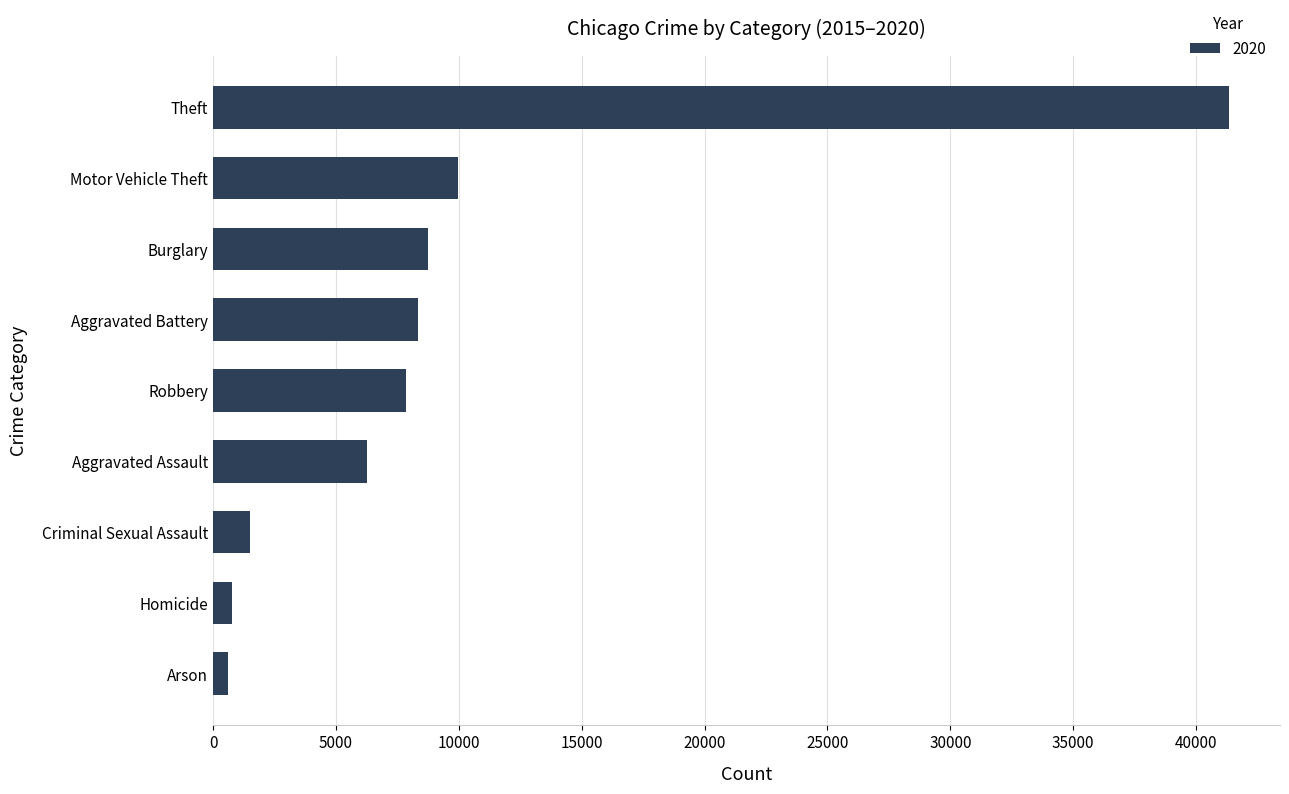

How many categories are shown in the chart?

9